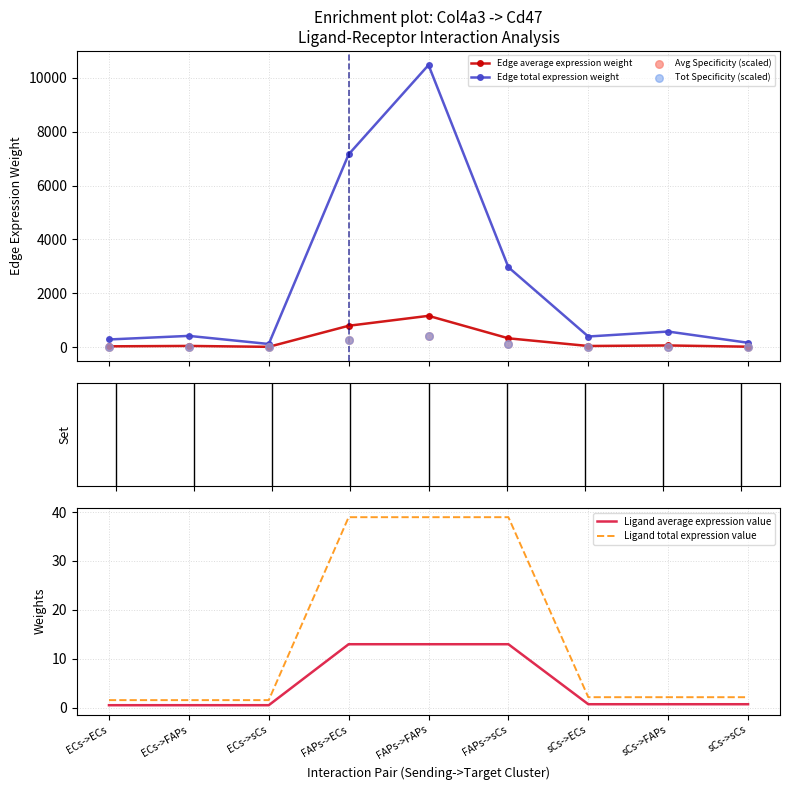

Is the value of Edge total expression weight at ECs->FAPs greater than the value of Edge average expression weight at sCs->FAPs?

Yes